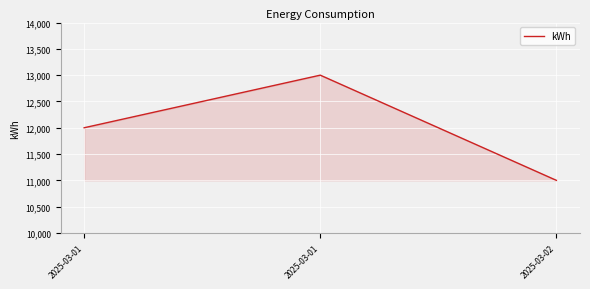

Count the number of data series in this chart.

1